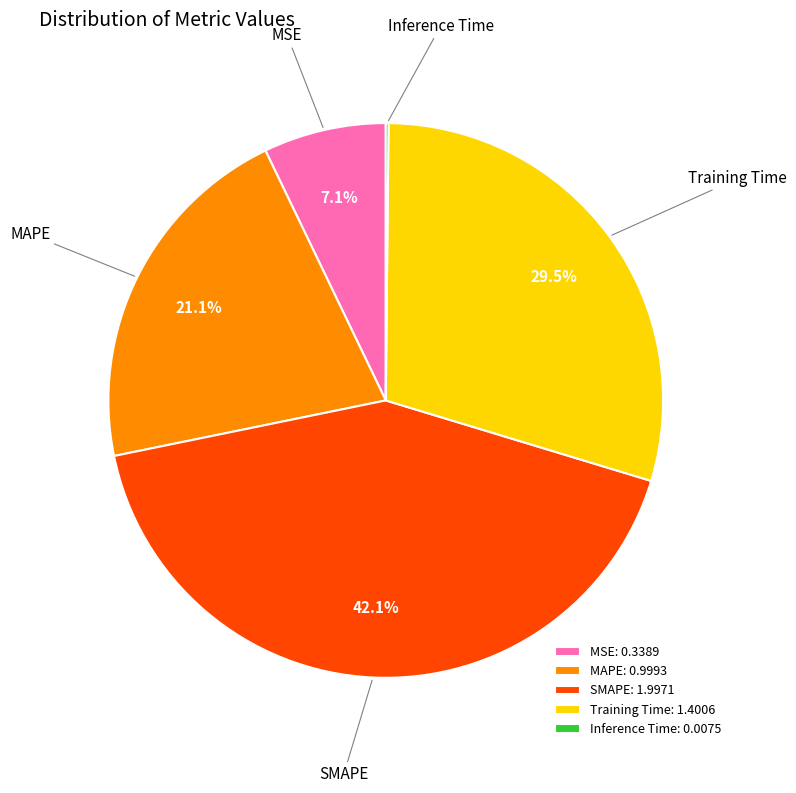

The MAPE slice represents 21% of the pie. True or false?

True